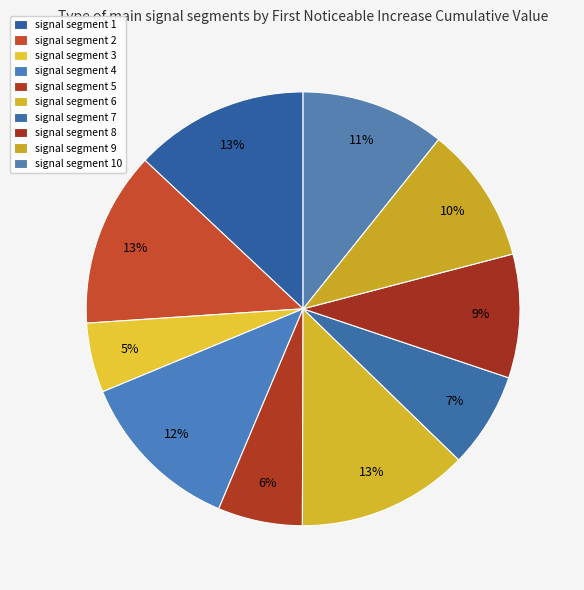

What is the smallest slice in the pie chart?

signal segment 3